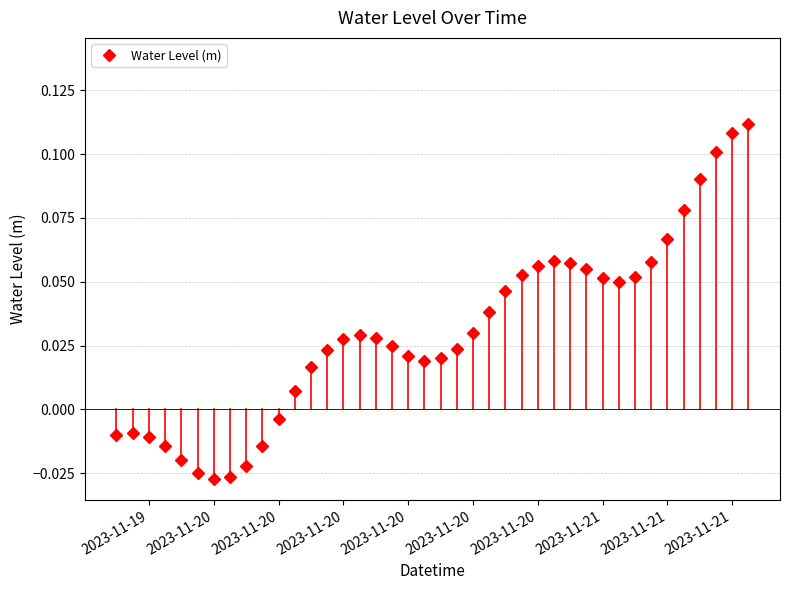

How many interior local peaks (higher than both neighbors) does the data have?

3